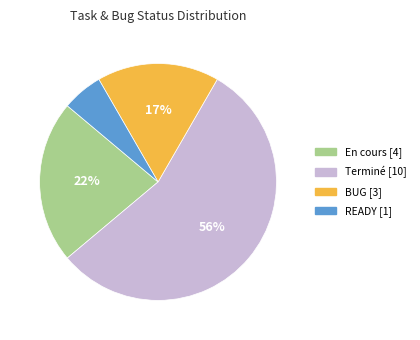

Combined, do READY and En cours account for over 50%?

No